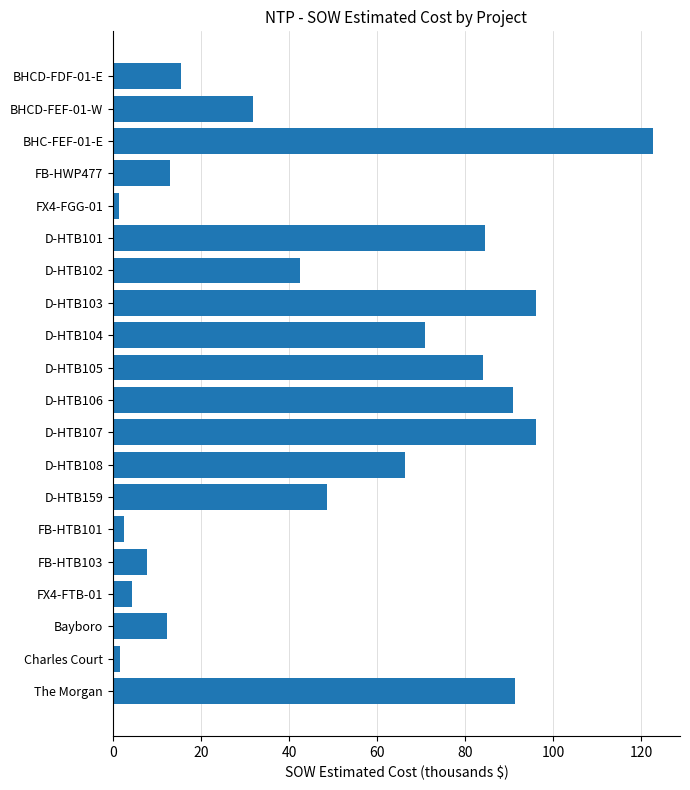

What is the label of the 3rd bar from the bottom?

Bayboro